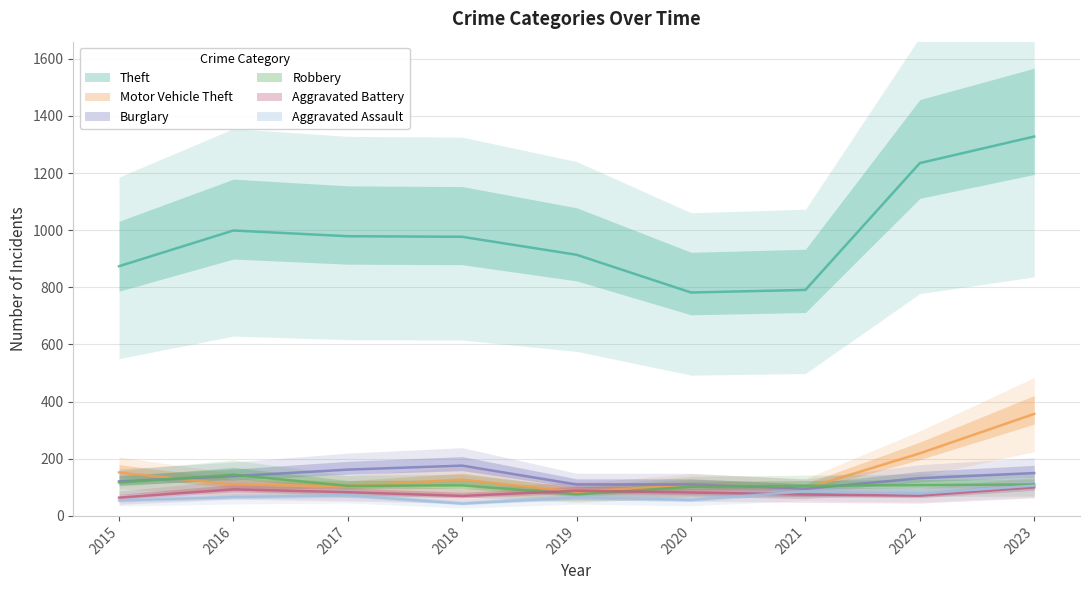

Between 2019 and 2020, which is larger?

2019